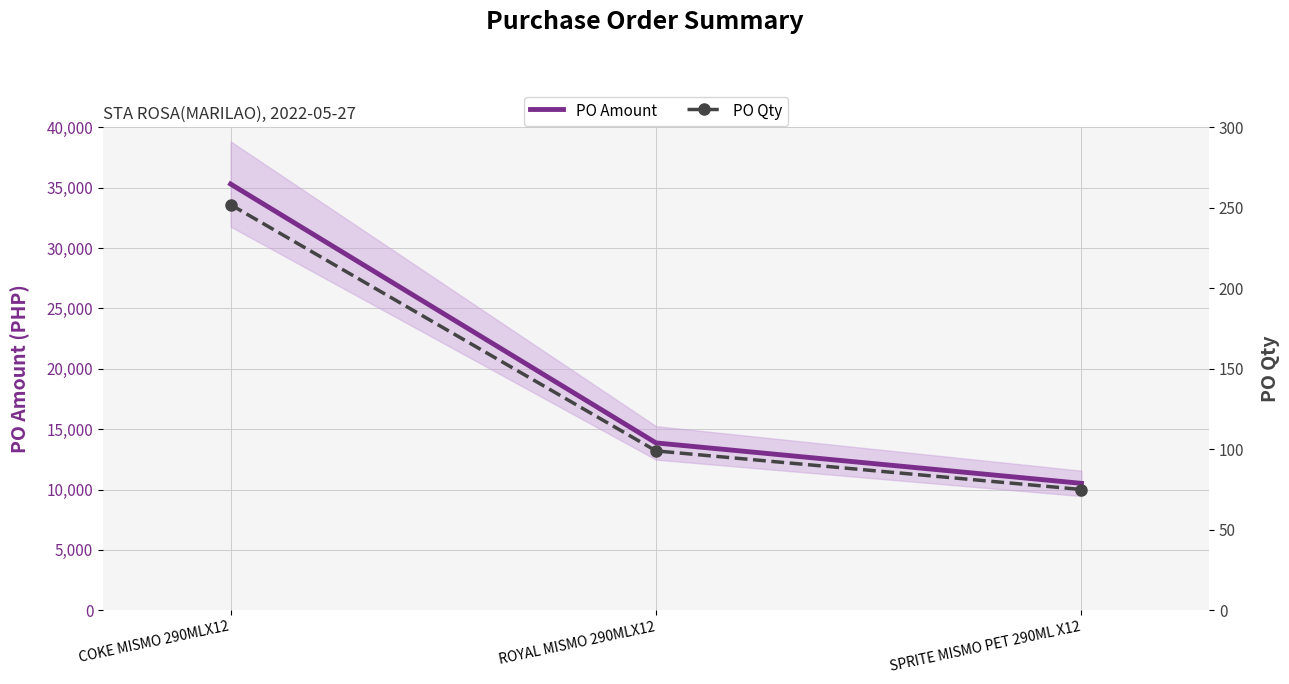

Which category has the lowest value in the PO Qty series?

SPRITE MISMO PET 290ML X12